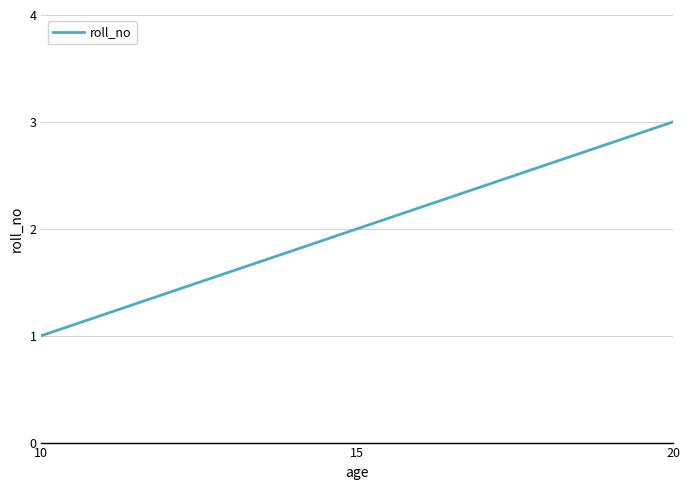

Approximately how many times larger is the value at 20 compared to 10?

3.0